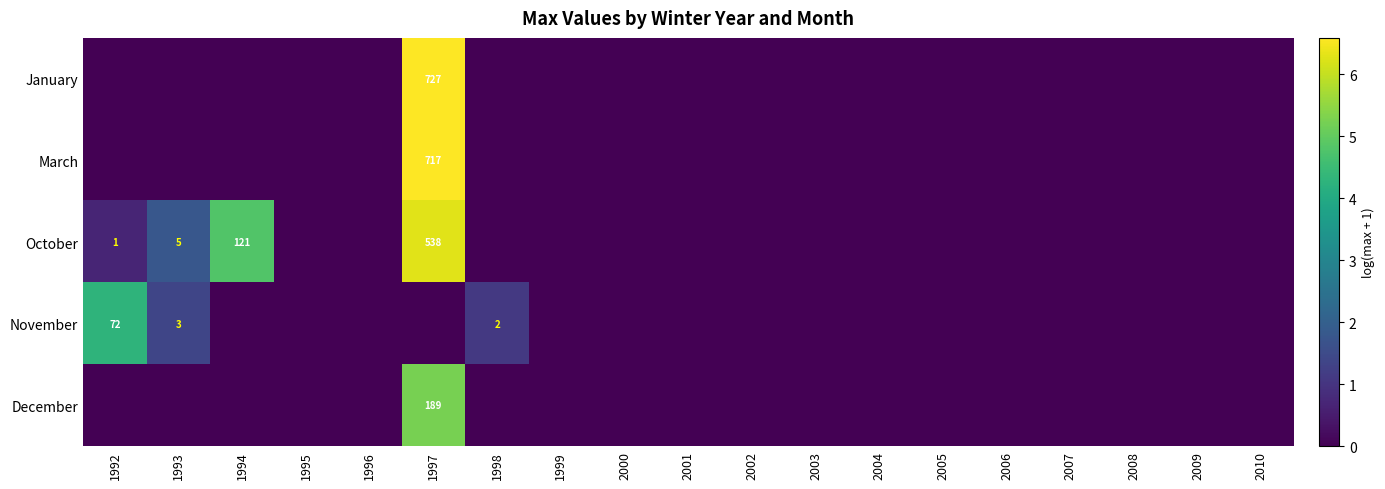

The March series shows 717 at 1997. True or false?

True